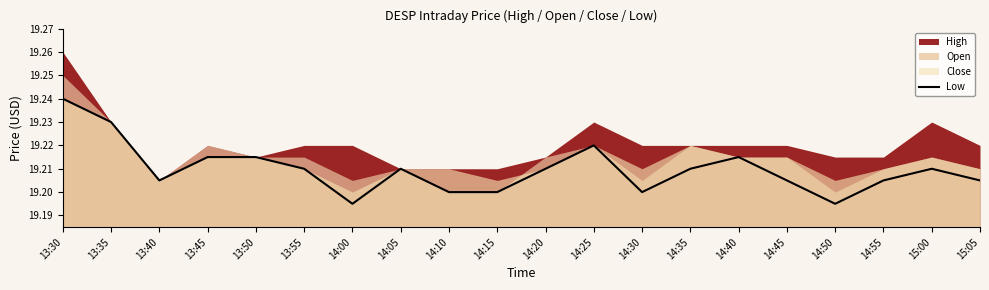

What is the label of the 16th point from the right?

13:50